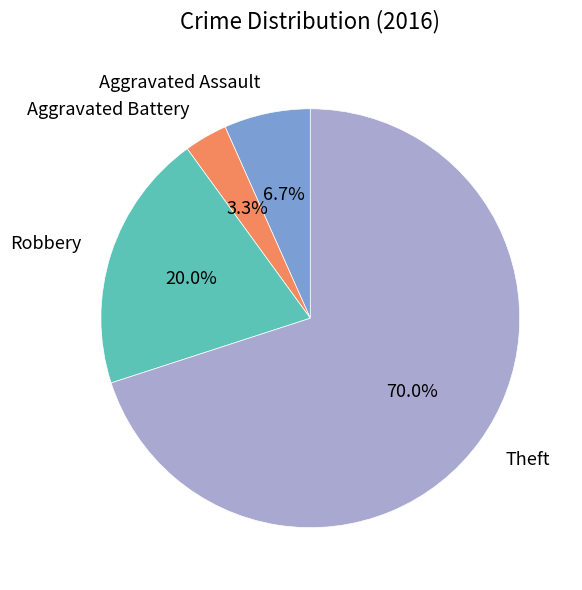

Does Theft account for over 50% of the chart?

Yes